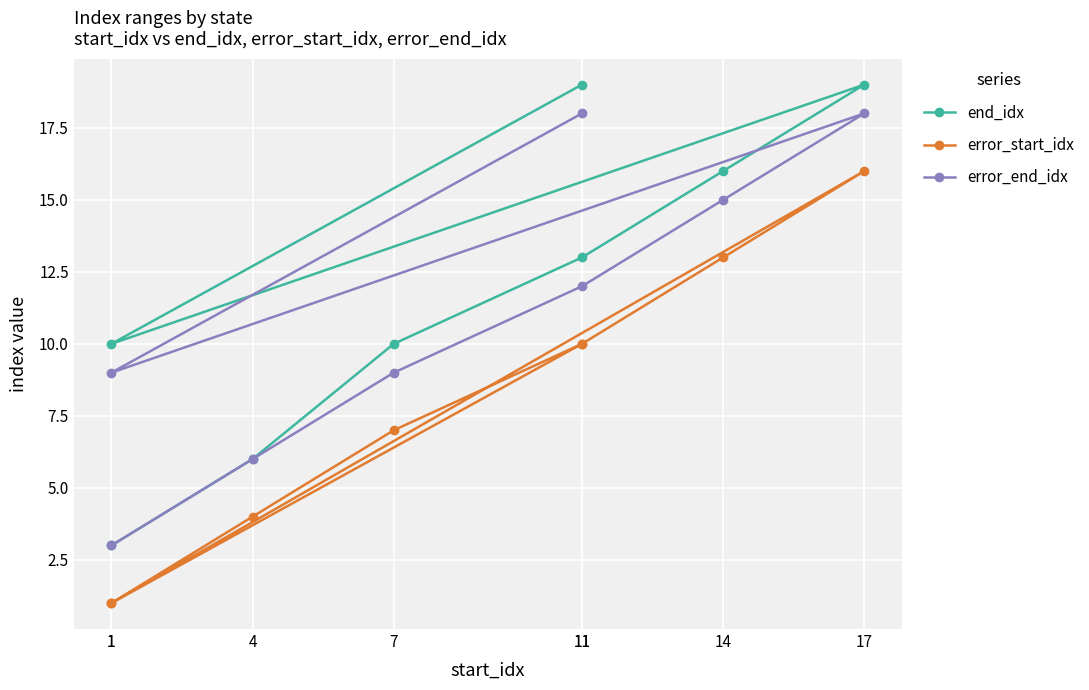

What are all the series names shown in the legend?

end_idx, error_start_idx, error_end_idx